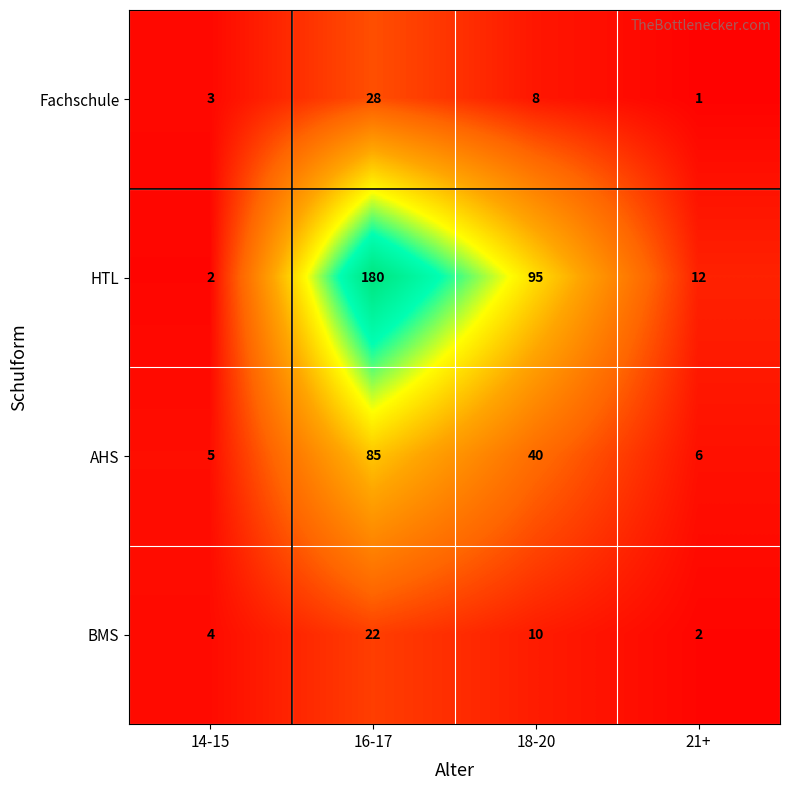

How many series are shown in this chart?

4